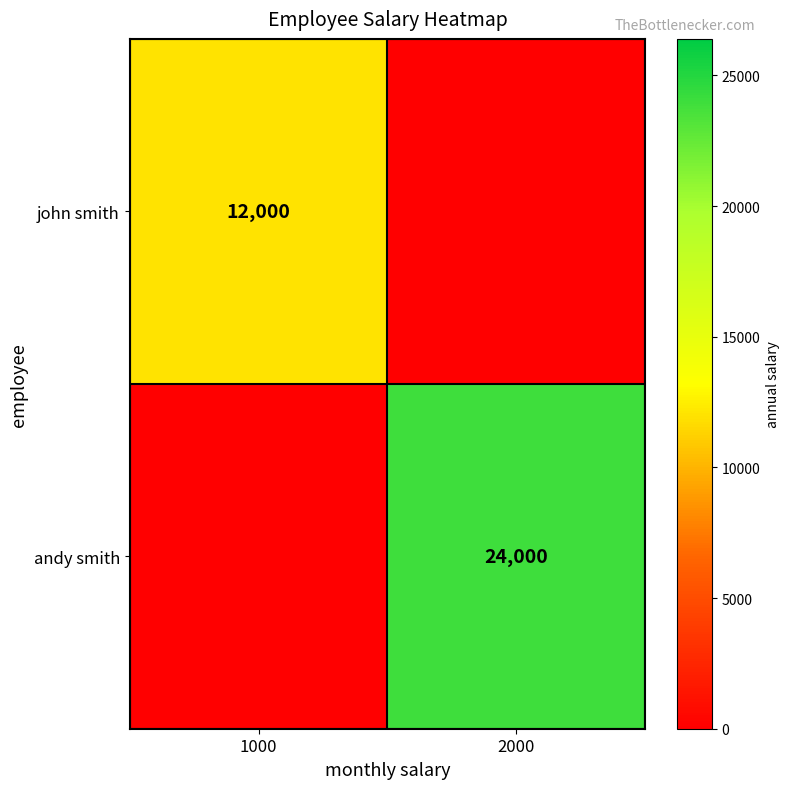

Is the value of john smith at 1000 greater than the value of andy smith at 2000?

No